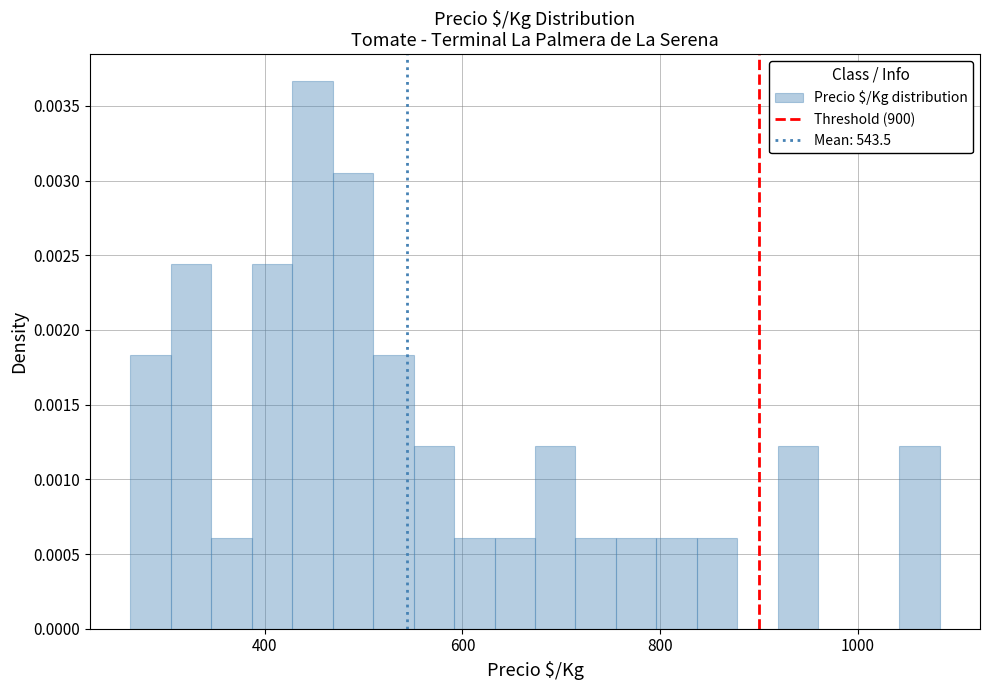

Read against the x-axis, roughly where is the centre of the tallest bar?

440